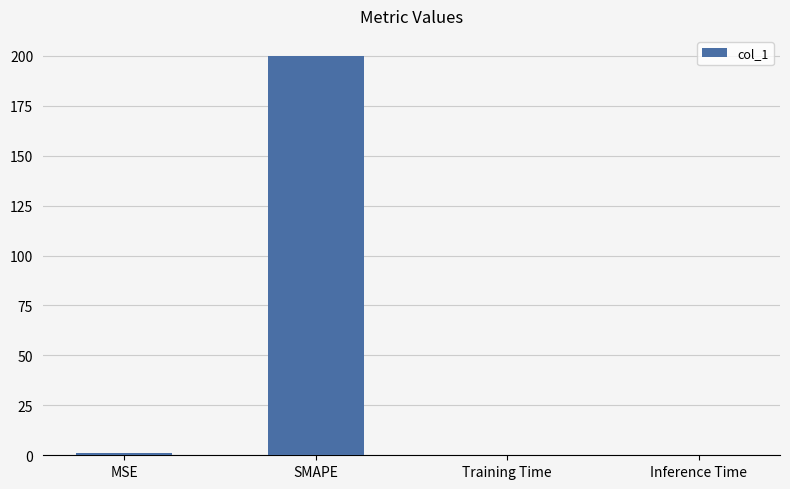

What is the approximate value at SMAPE?

200.0